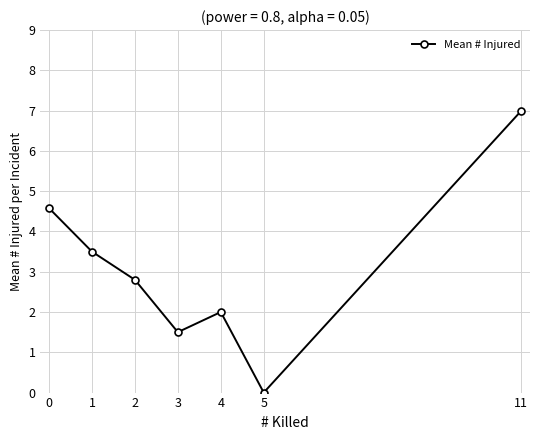

How many points are lower than both their immediate neighbors (excluding endpoints)?

2